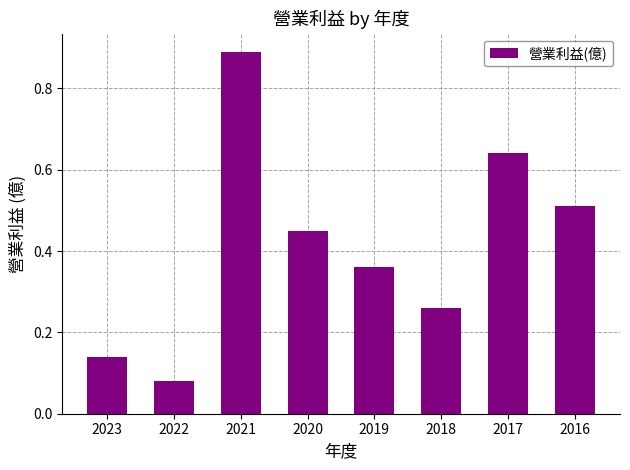

Which has a higher value, 2020 or 2016?

2016